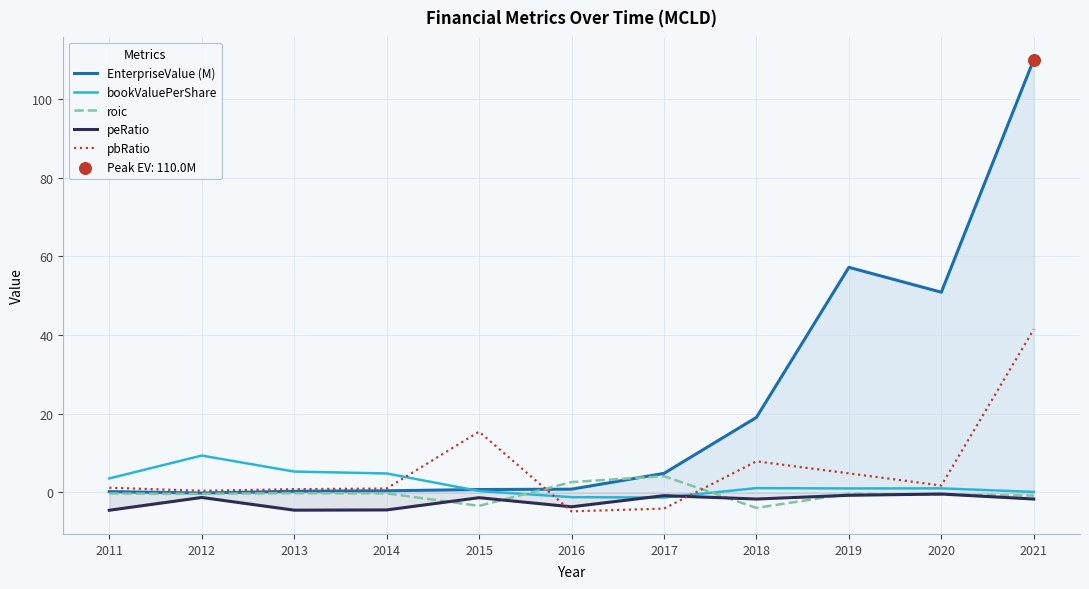

Which series reaches the maximum Y coordinate?

EnterpriseValue (M)